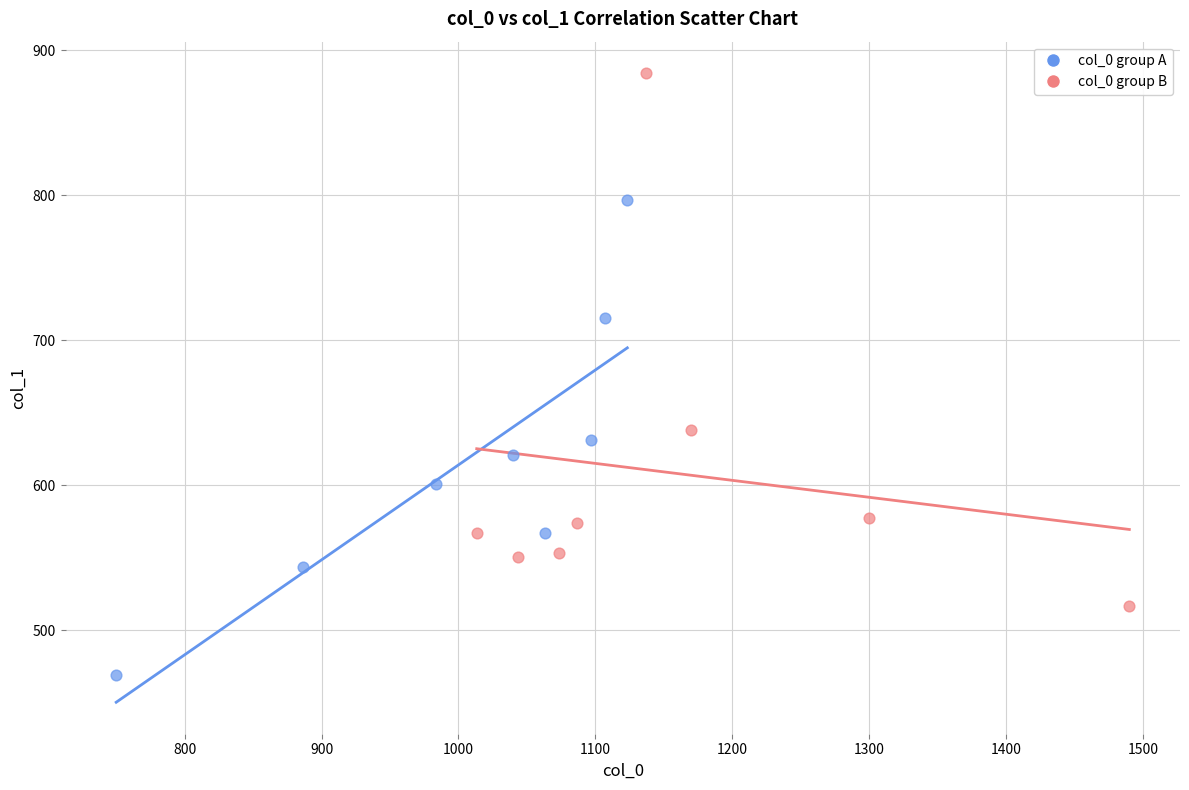

Which series contains the highest Y value?

col_0 group B